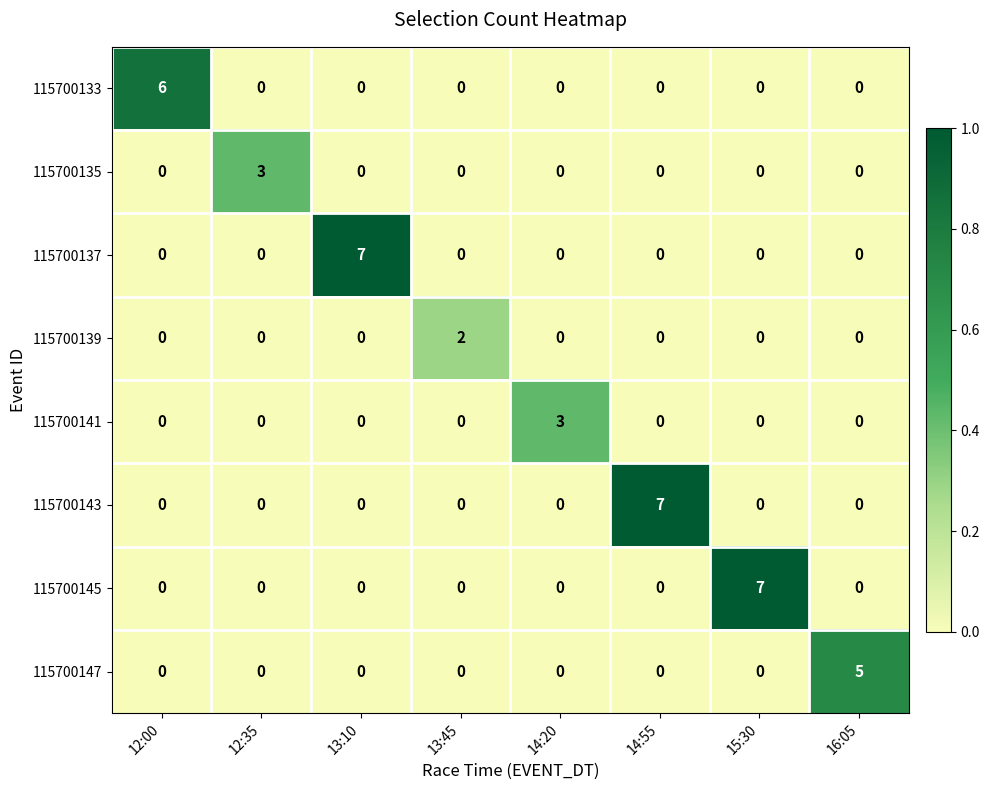

What is the difference between the maximum and minimum values in the 115700133 series?

6